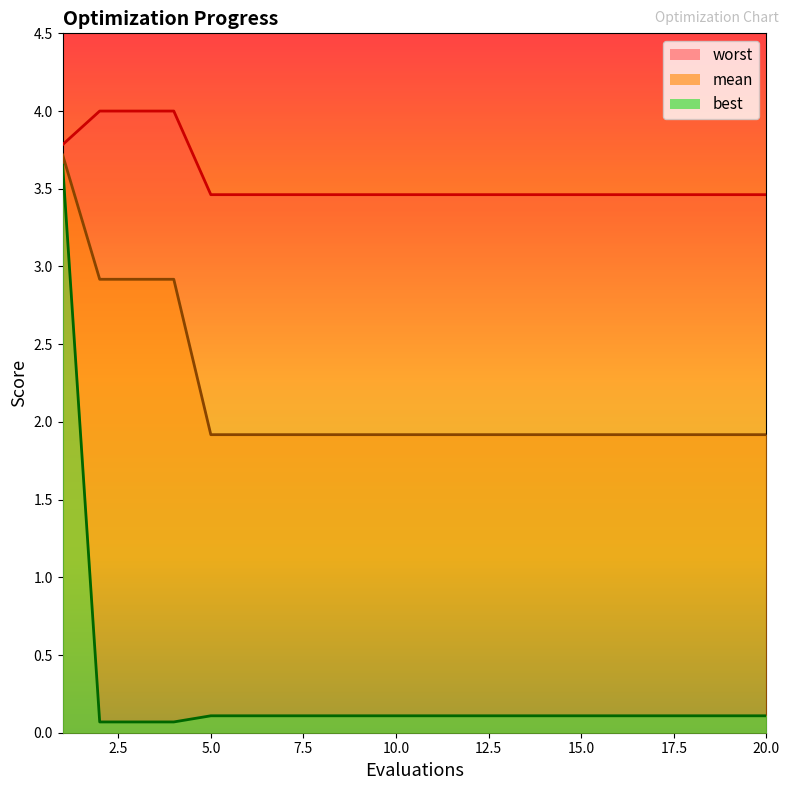

True or false: mean has a value of 3.0 at 9.

False